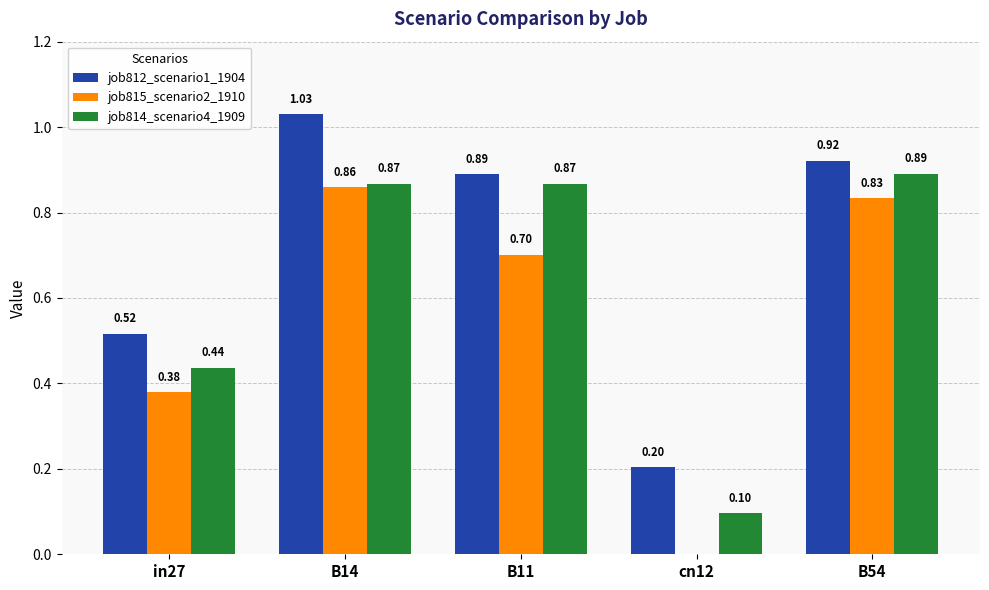

How many groups of bars are there?

5